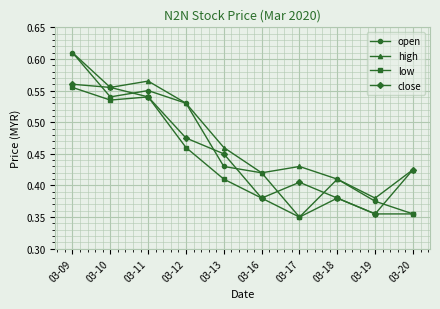

Which series has the widest spread of values?

open